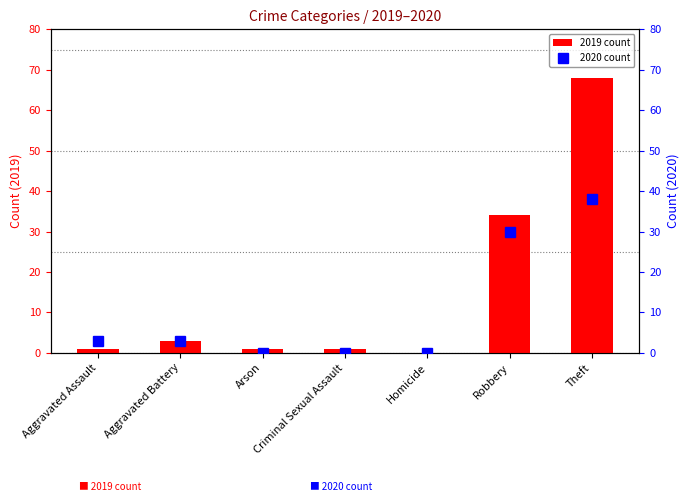

What is the difference between the second highest and second lowest values in the 2019 count series?

33